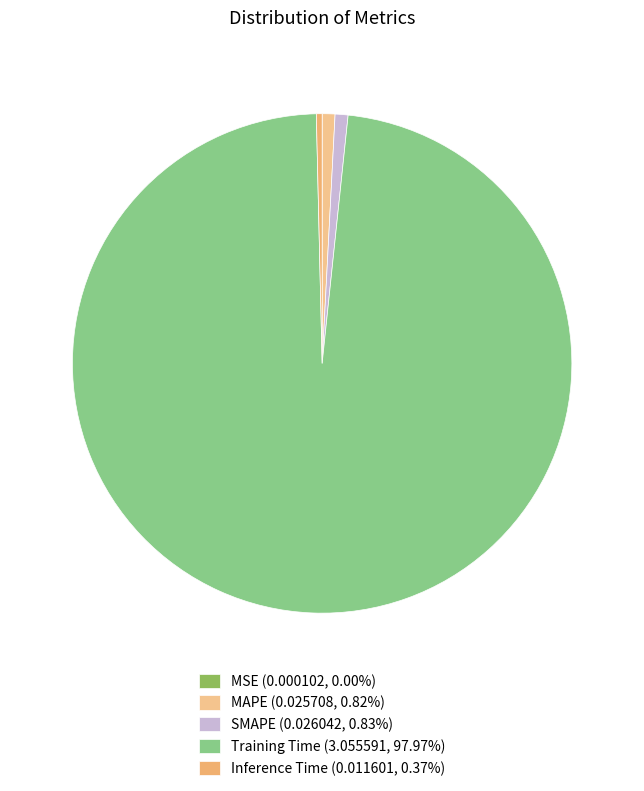

Rank the categories by value from highest to lowest.

Training Time, SMAPE, MAPE, Inference Time, MSE